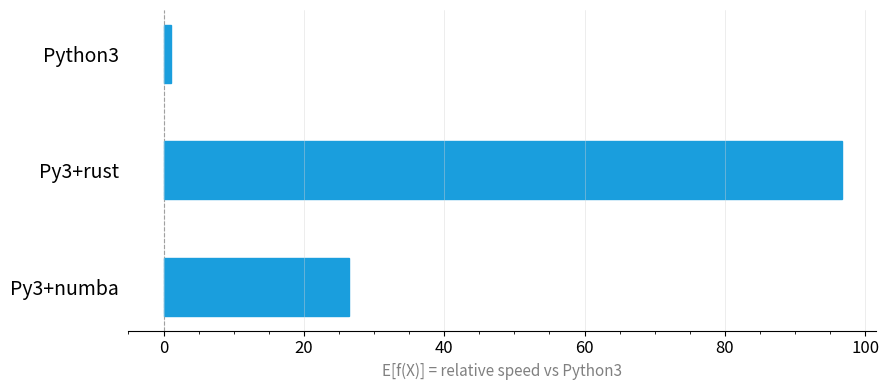

Does the chart contain any negative values?

No